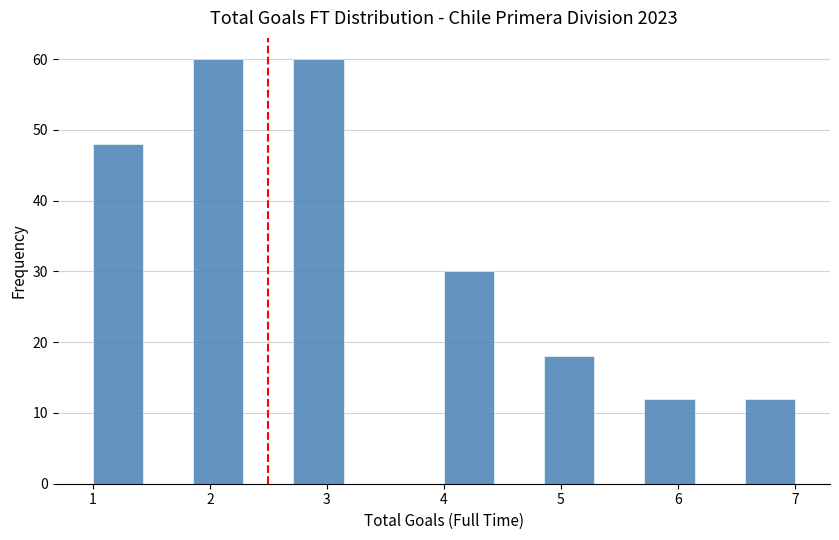

How tall is the bar that spans 6.6 to 7.0 on the x-axis? Neither the bar edges nor the heights are printed on the chart, so give them approximately, as read against the axes.

12